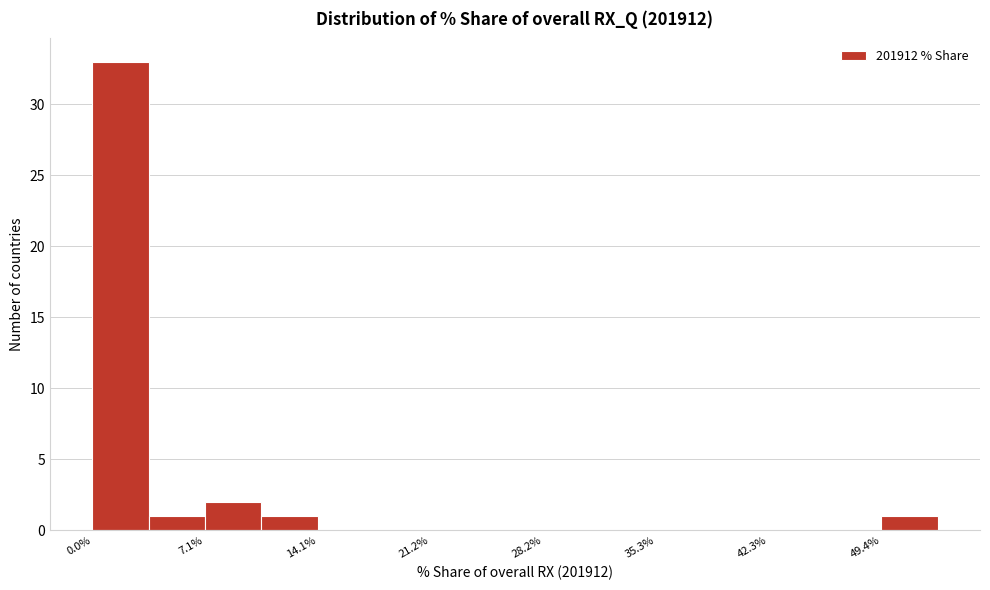

Around what value on the x-axis is the tallest bar? Give the approximate position of its centre, as read against the axis.

2